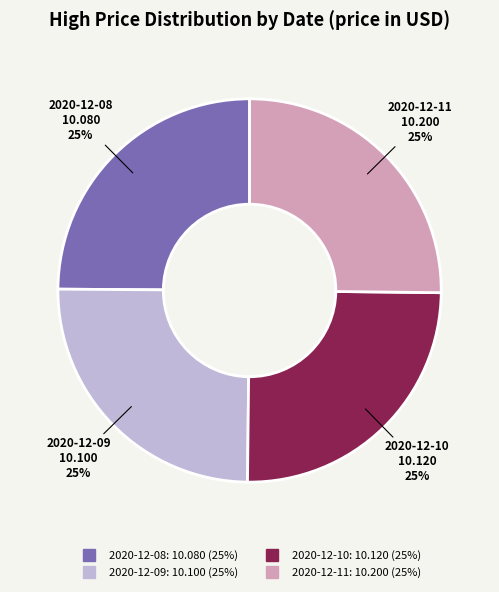

To the nearest percent, what is the combined percentage of 2020-12-08 and 2020-12-09?

50%